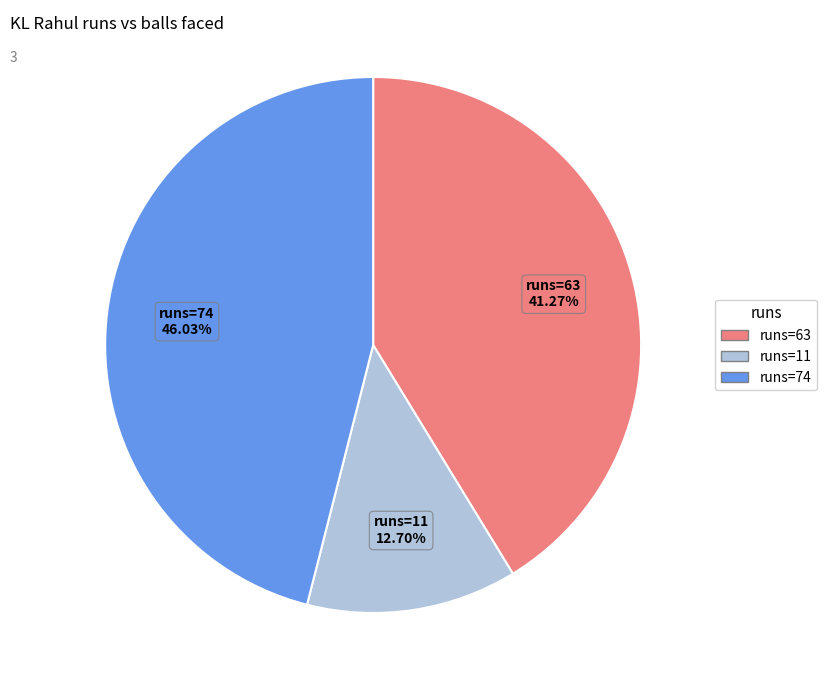

Rank the categories by value from highest to lowest.

runs=74, runs=63, runs=11